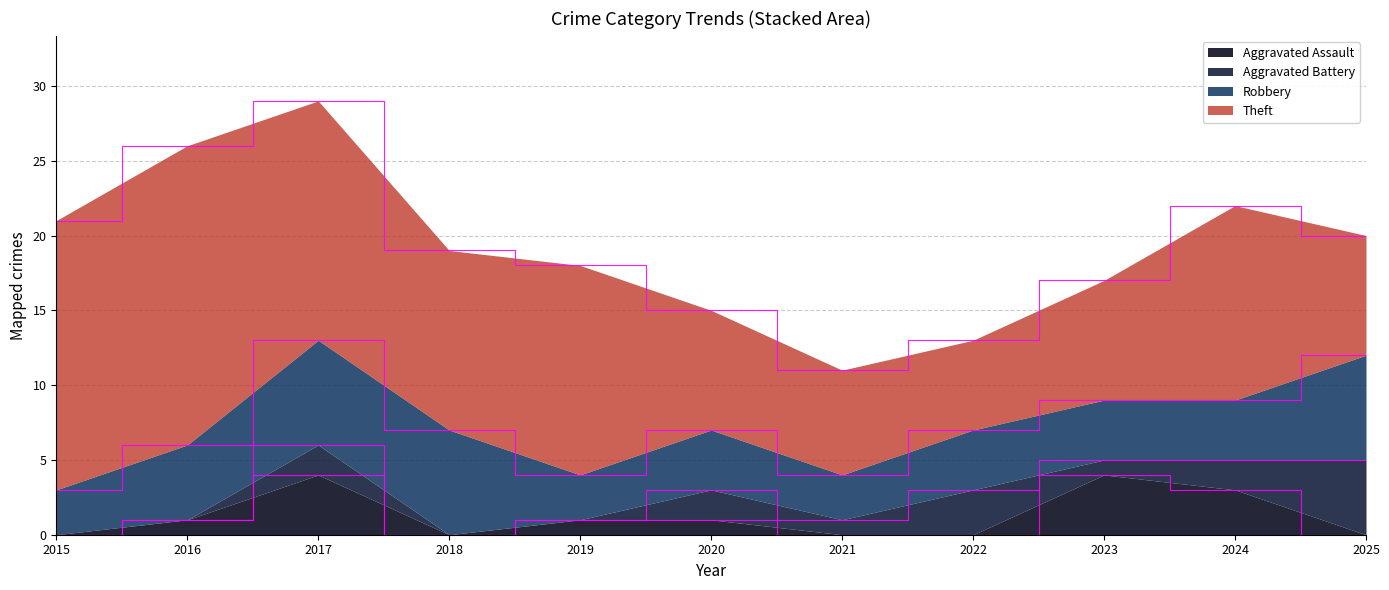

What is the difference between the highest and lowest values at 2016?

20